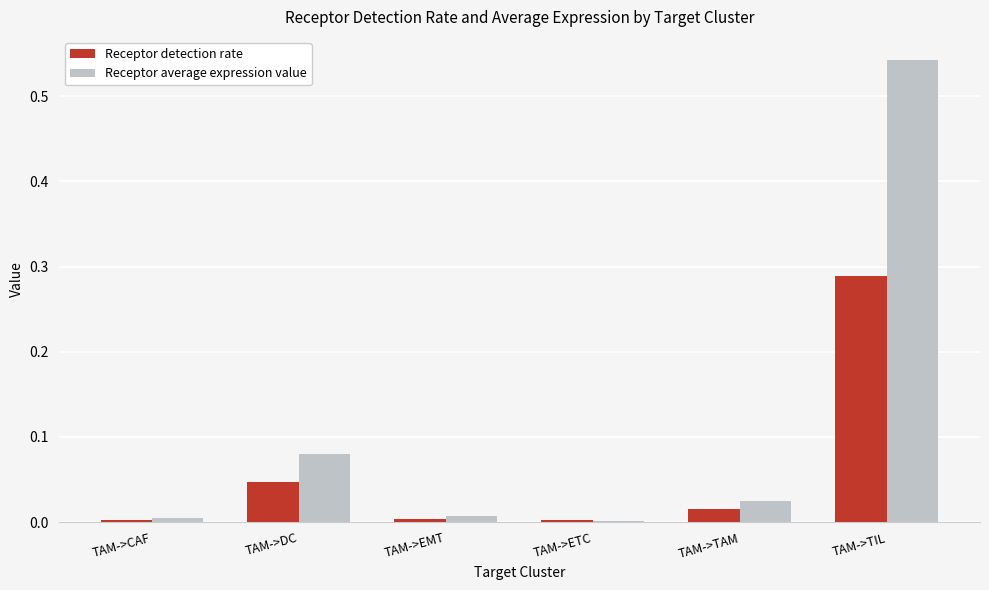

Which category has the highest value across all series?

TAM->TIL